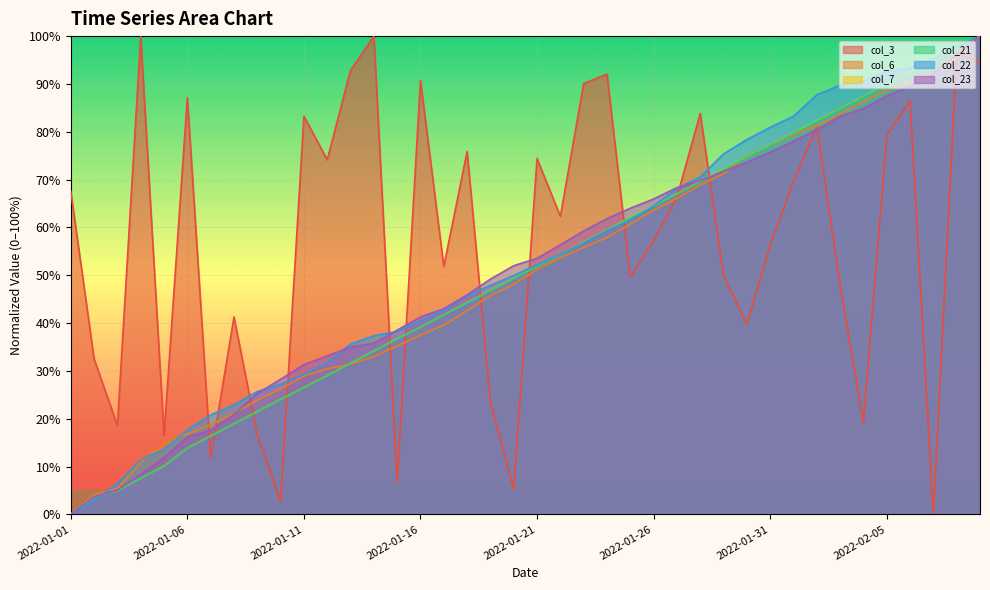

What is the difference between the maximum and minimum values in the col_3 series?

100.0